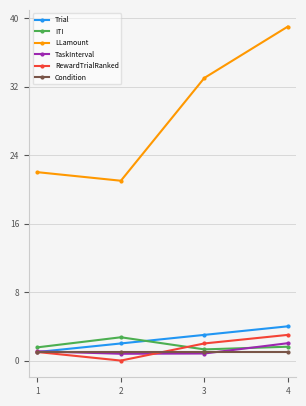

What is the maximum value for LLamount?

39.0